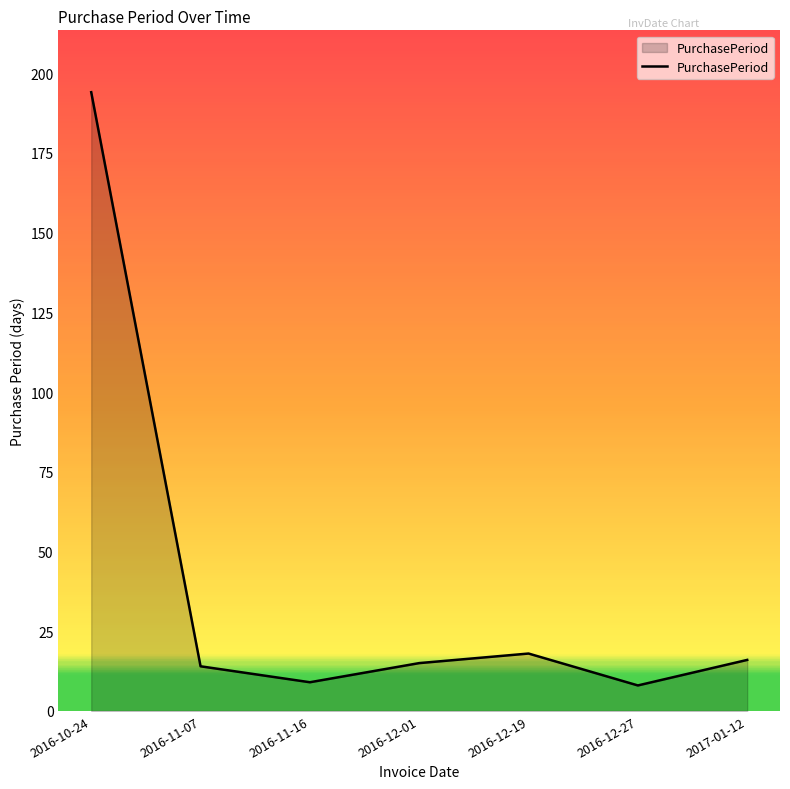

What is the sum of the values at 2016-12-27 and 2016-11-16?

17